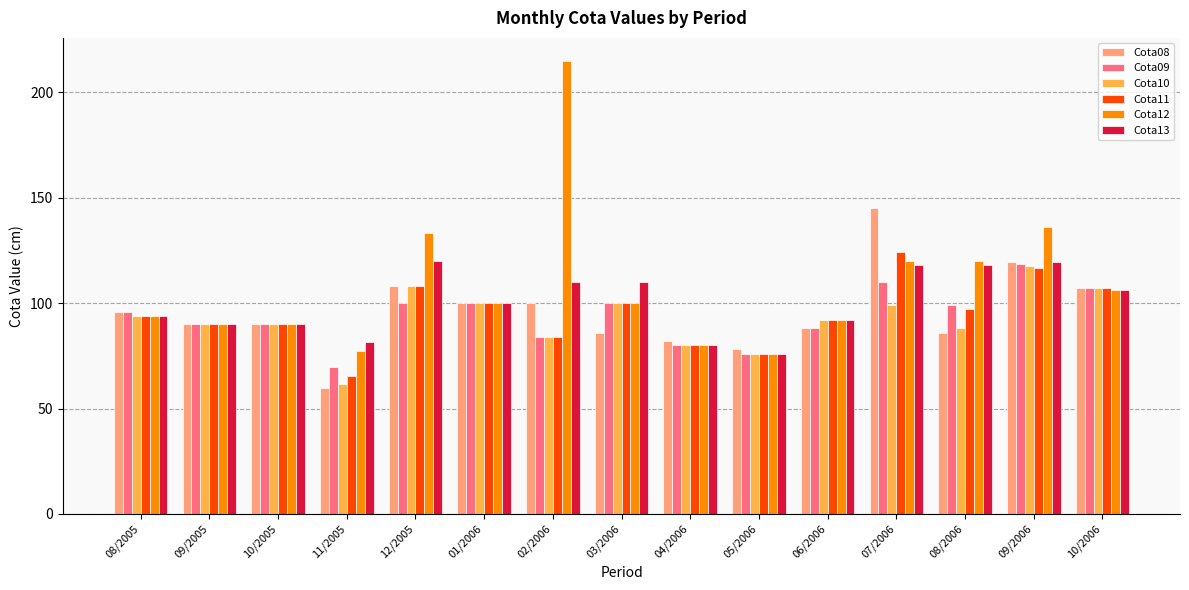

What is the difference between the highest and lowest values at 02/2006?

131.0